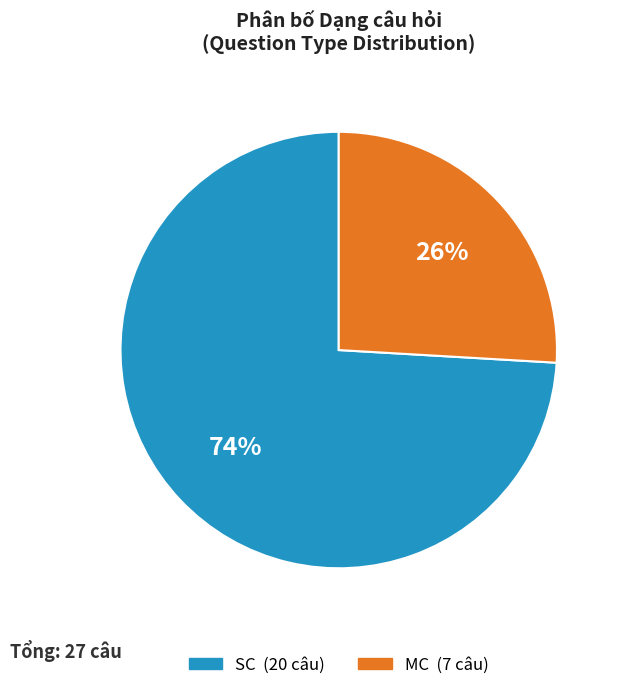

Which category has the biggest portion of the pie?

SC